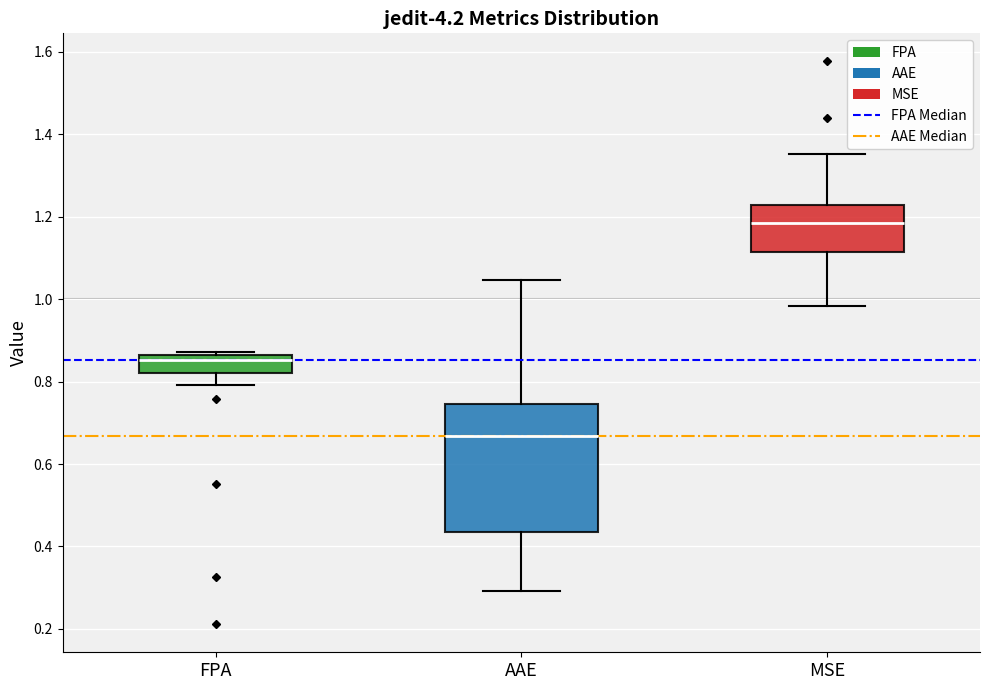

Comparing the boxes themselves (not the whiskers), which one is the tallest?

AAE